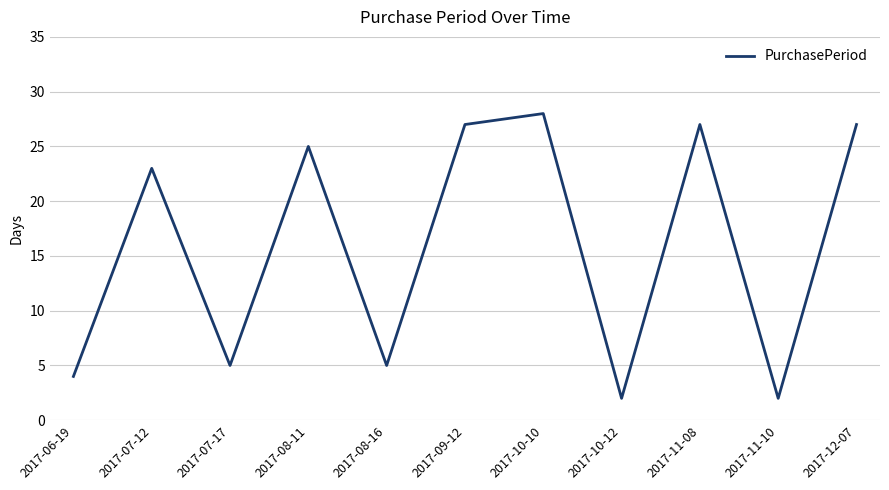

What is the sum of all values?

175